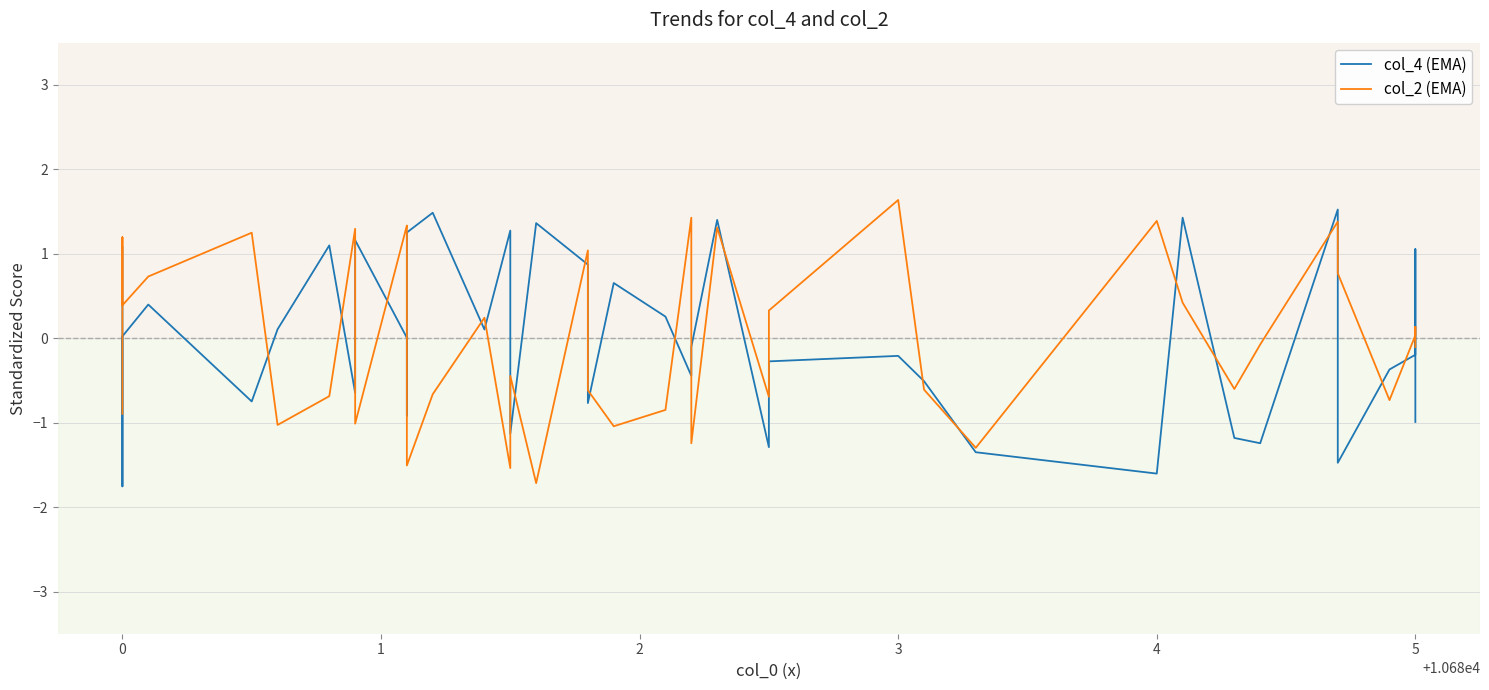

Which series has the widest spread of values?

col_2 (EMA)